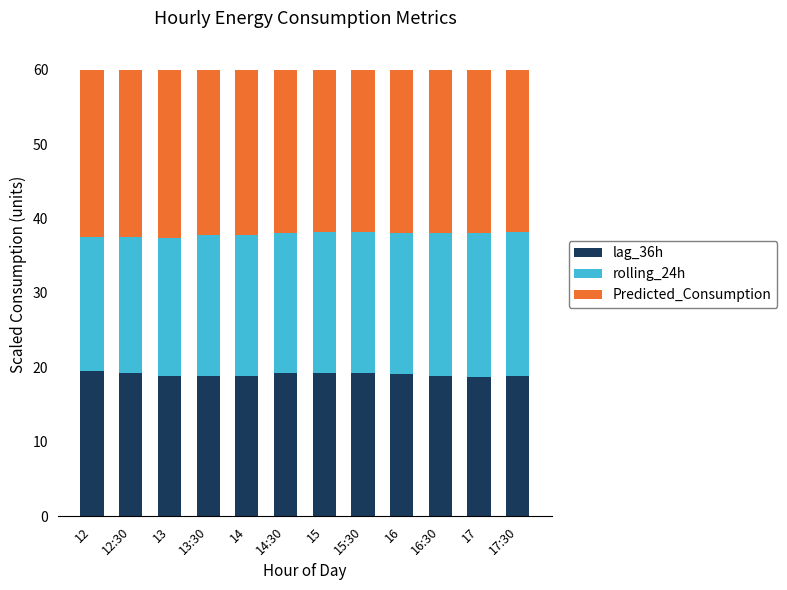

What is the sum of all lag_36h values?

228.6